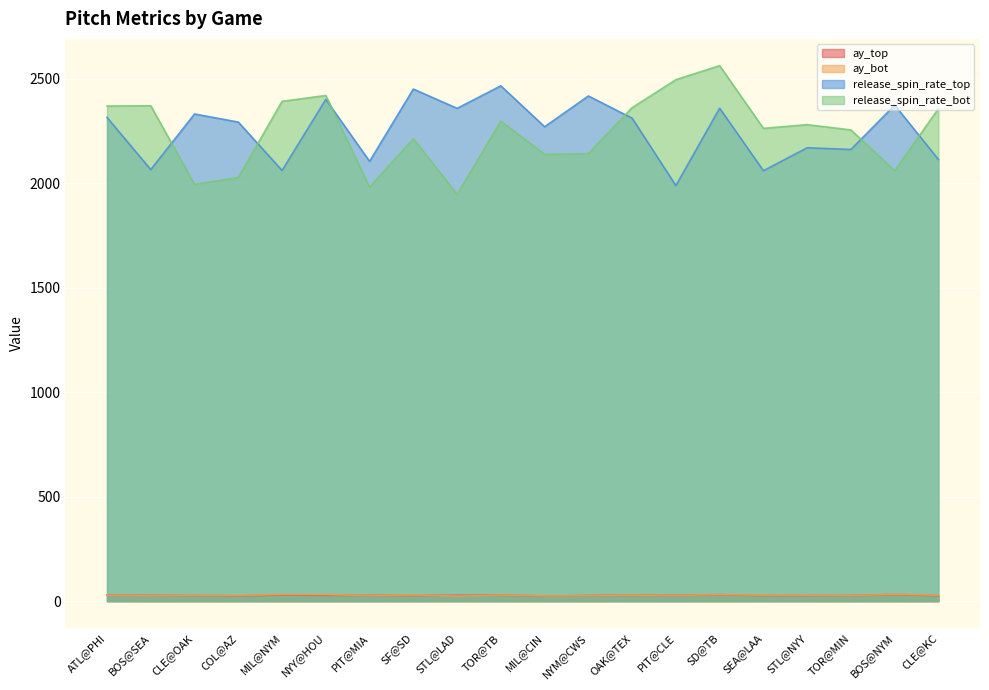

True or false: release_spin_rate_bot and ay_bot intersect in this chart.

False